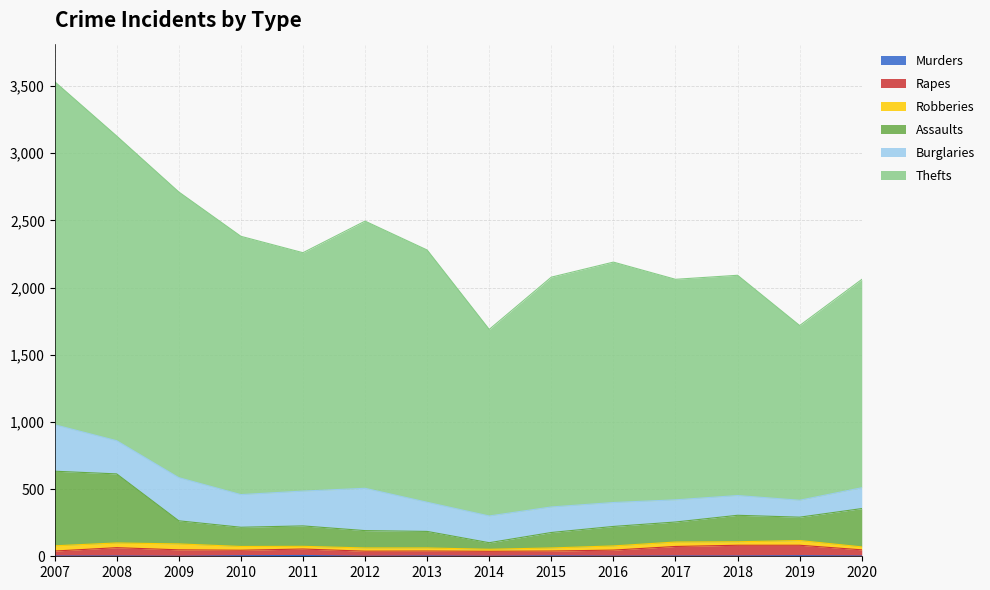

What is the average value of the Murders series?

2